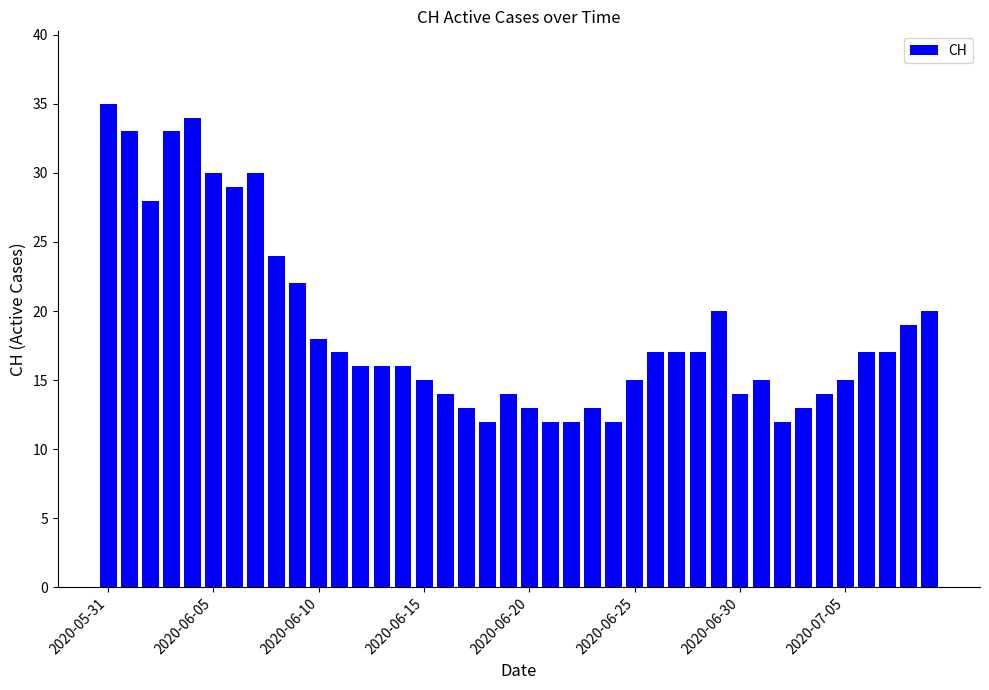

What is the minimum value shown in the chart?

12